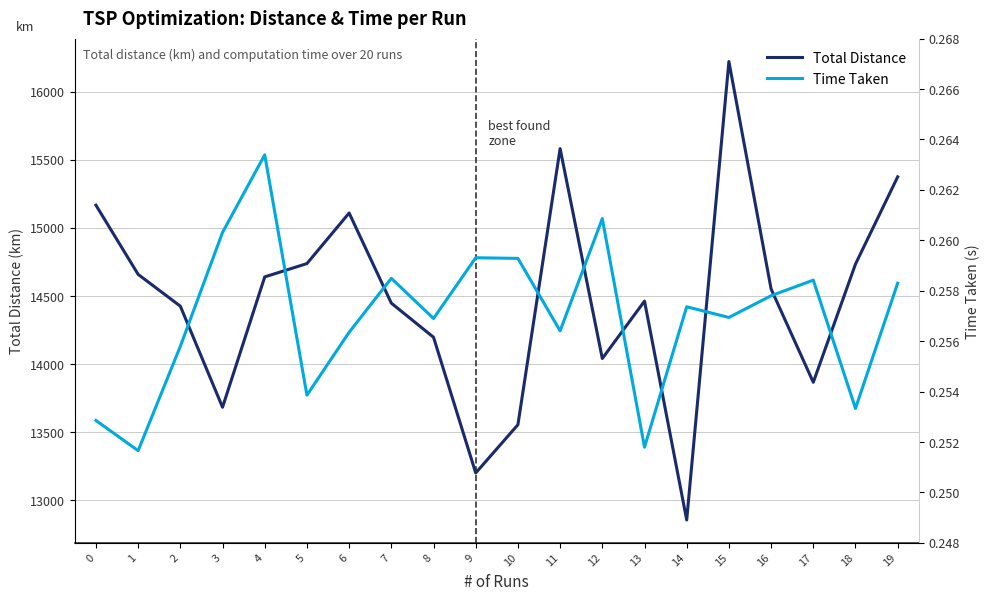

Count the number of categories in the chart.

20